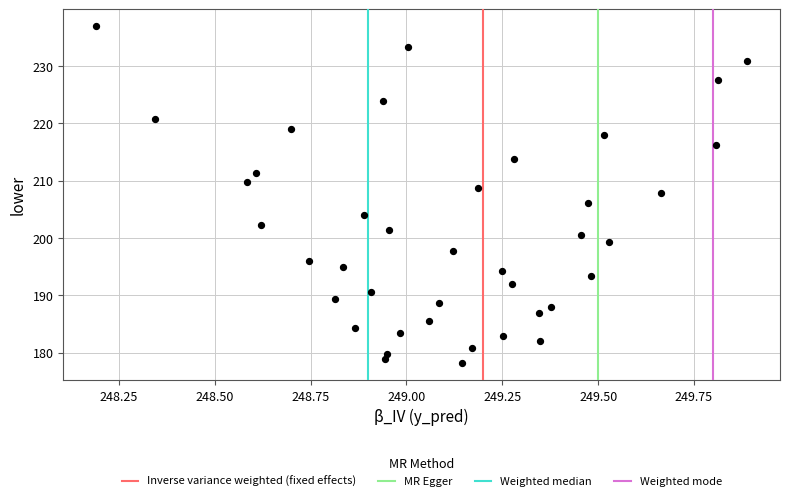

What is the range of Y values (max minus min)?

58.8